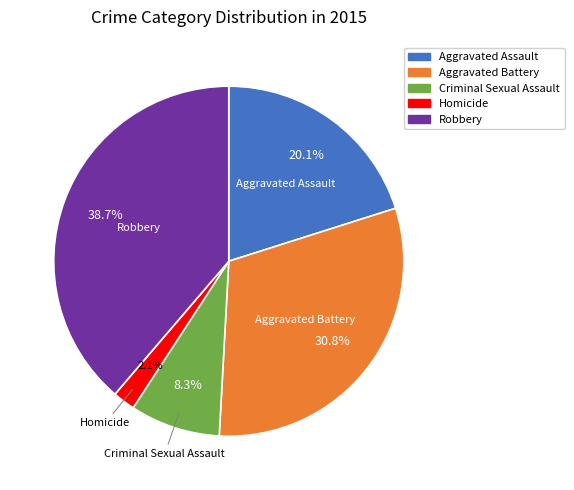

Is there any slice that represents more than half of the pie?

No